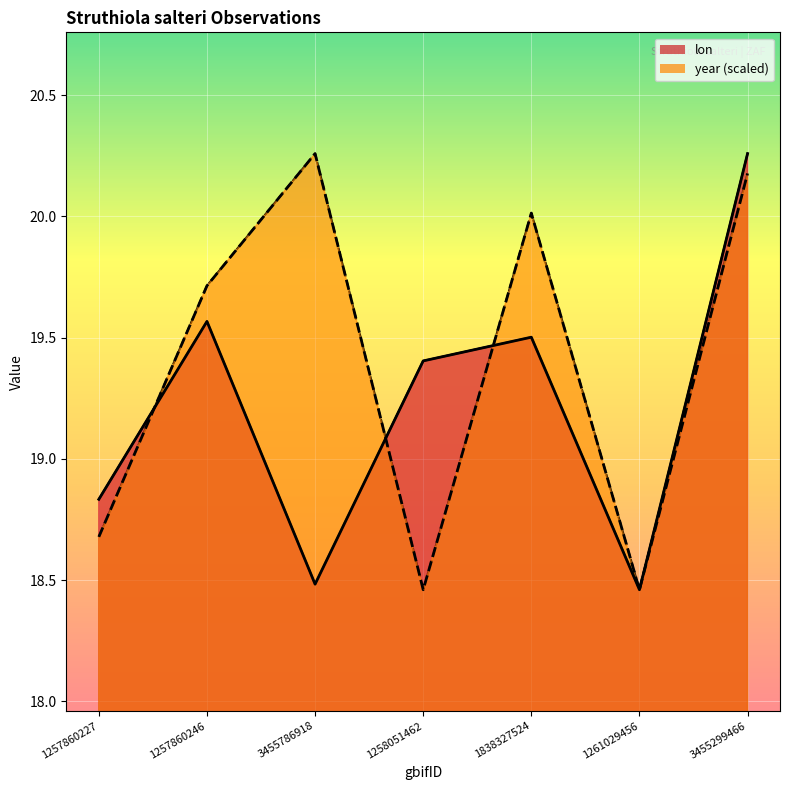

Is it true that lon equals 20.3 at 3455299466?

True